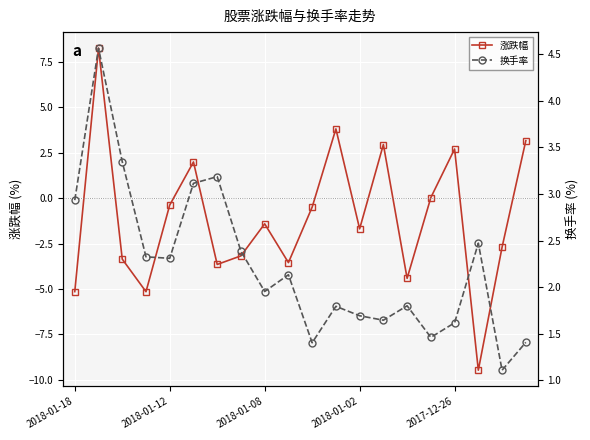

True or false: 换手率 has more than 0 interior local peaks.

True